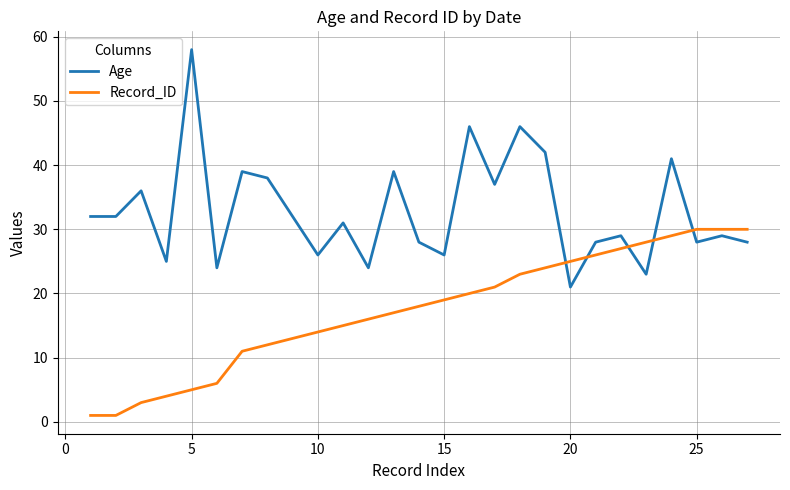

Does the chart display data point markers on the line(s)?

No